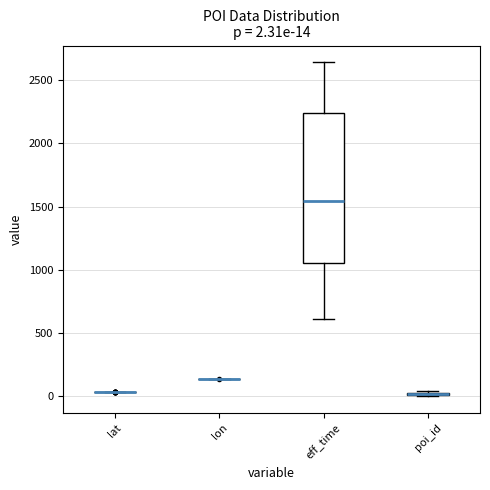

Comparing the boxes themselves (not the whiskers), which one is the tallest?

eff_time